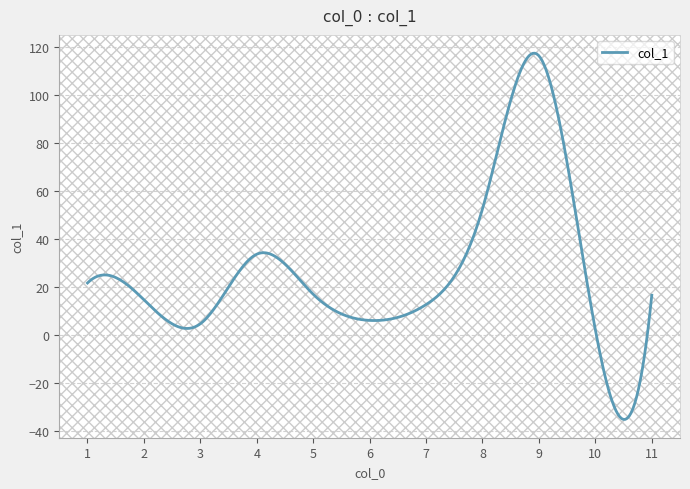

What is the minimum value shown in the chart?

-35.4